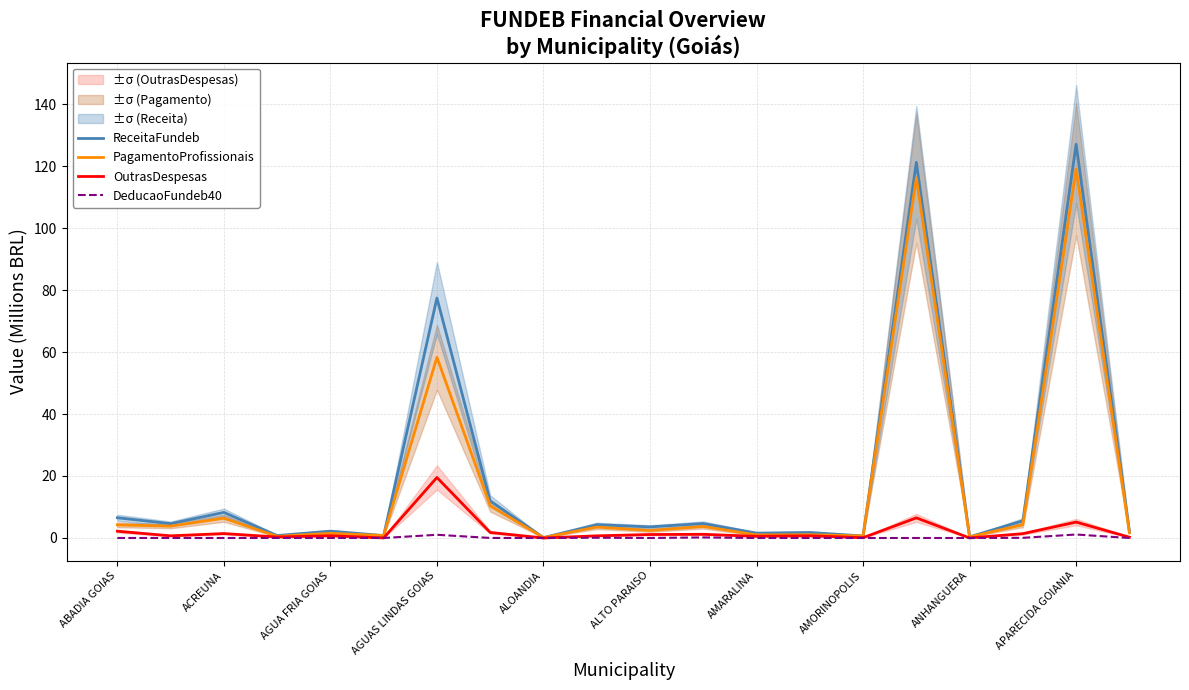

Which series has the widest spread of values?

ReceitaFundeb